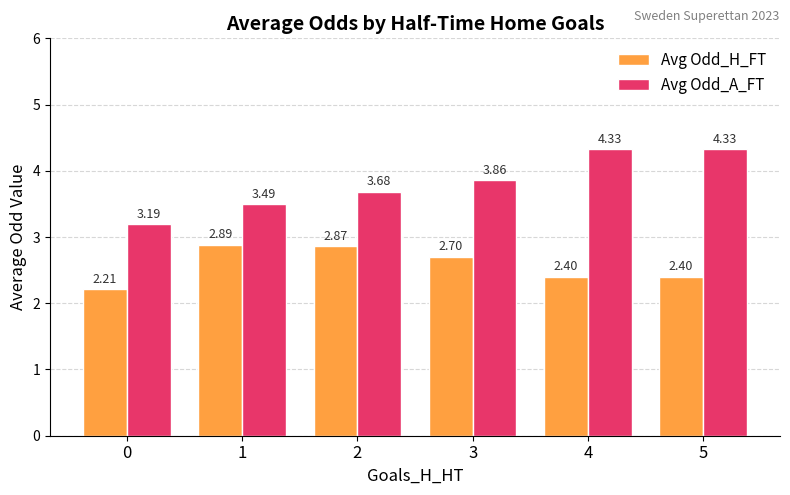

Which series has the widest spread of values?

Avg Odd_A_FT